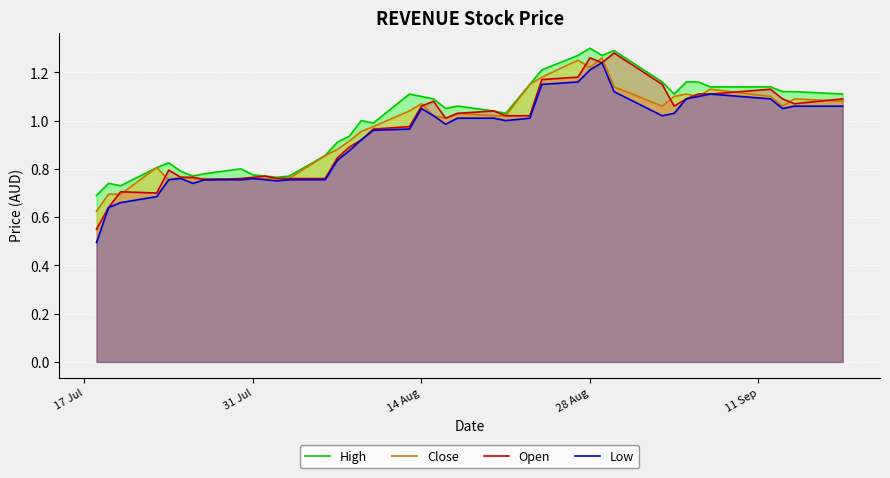

True or false: Open has a value of 1.6 at 14 Aug.

False